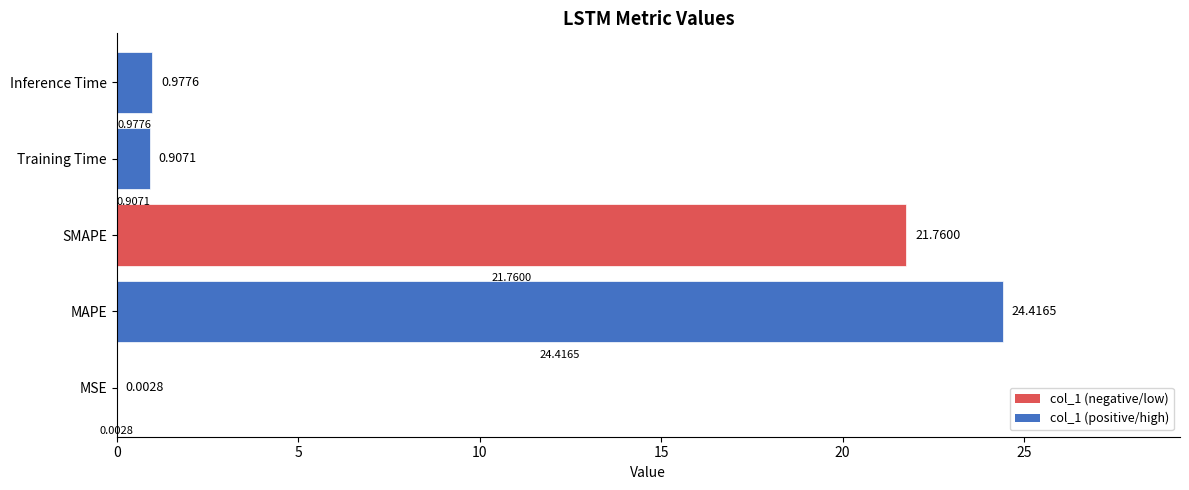

Where is the data nearest to the value 12?

SMAPE